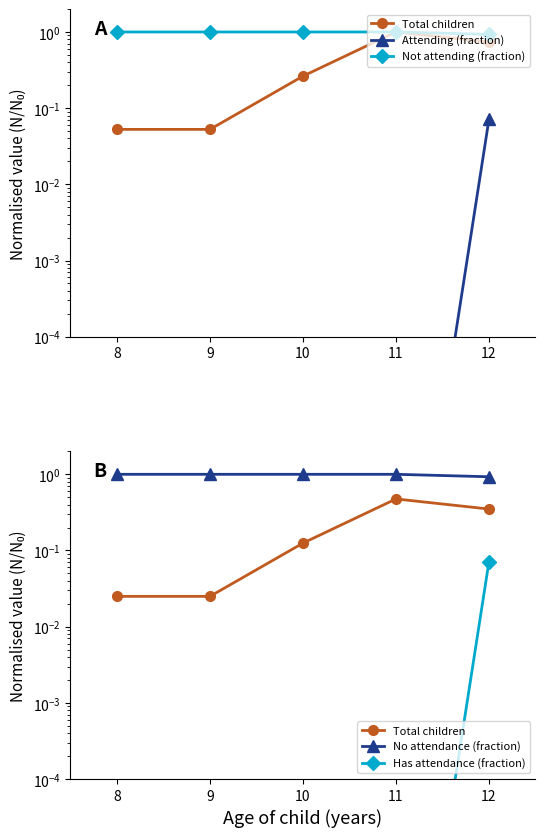

Which series has the widest spread of values?

Total children